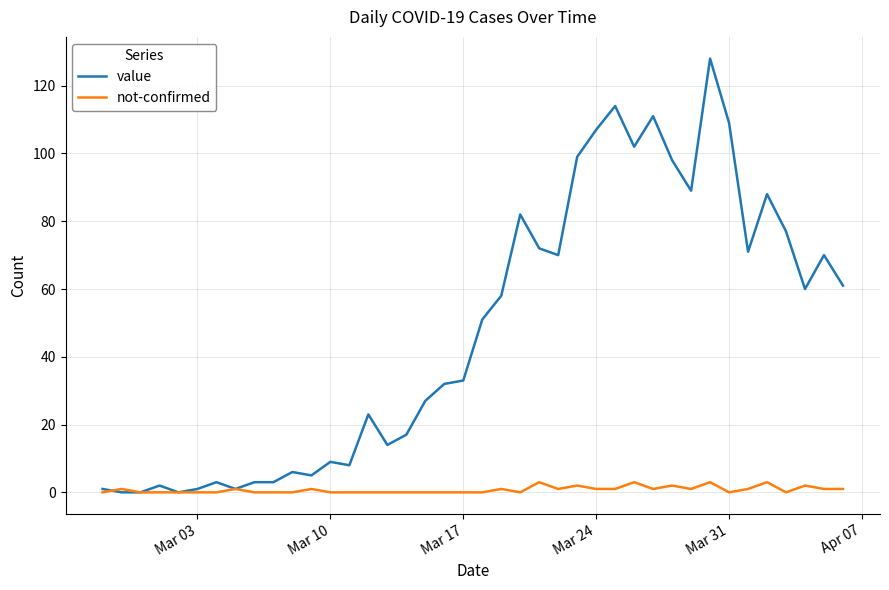

Which series has the widest spread of values?

value